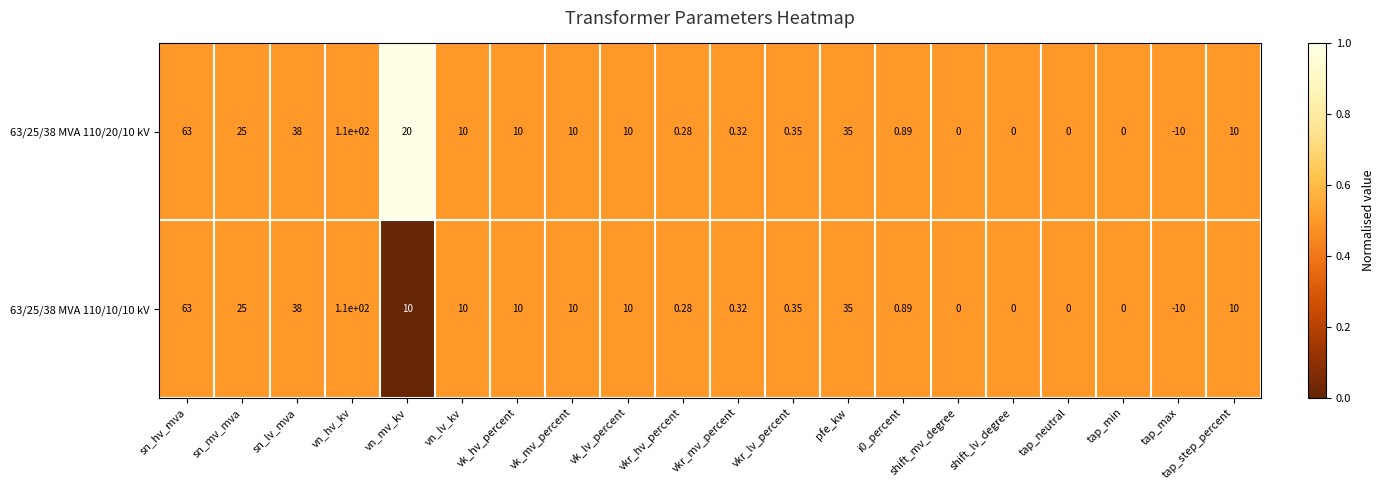

Which category has the highest value across all series?

vn_hv_kv